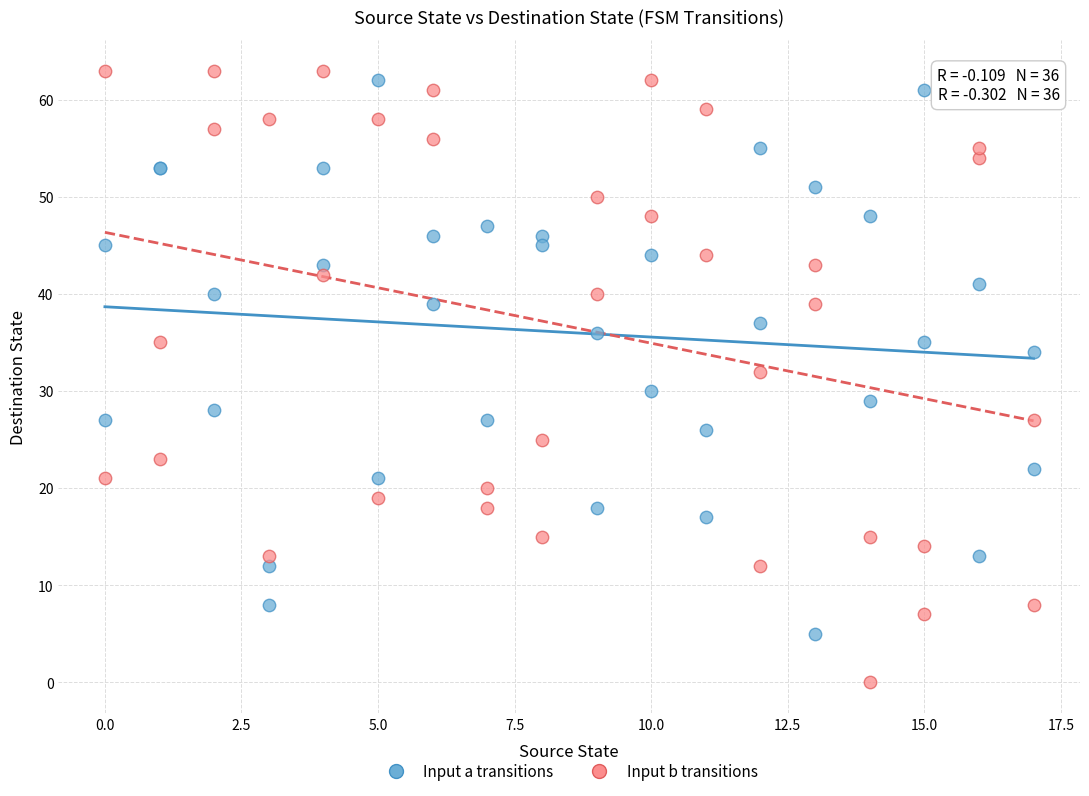

What is the X range (max minus min) for the scatter plot?

17